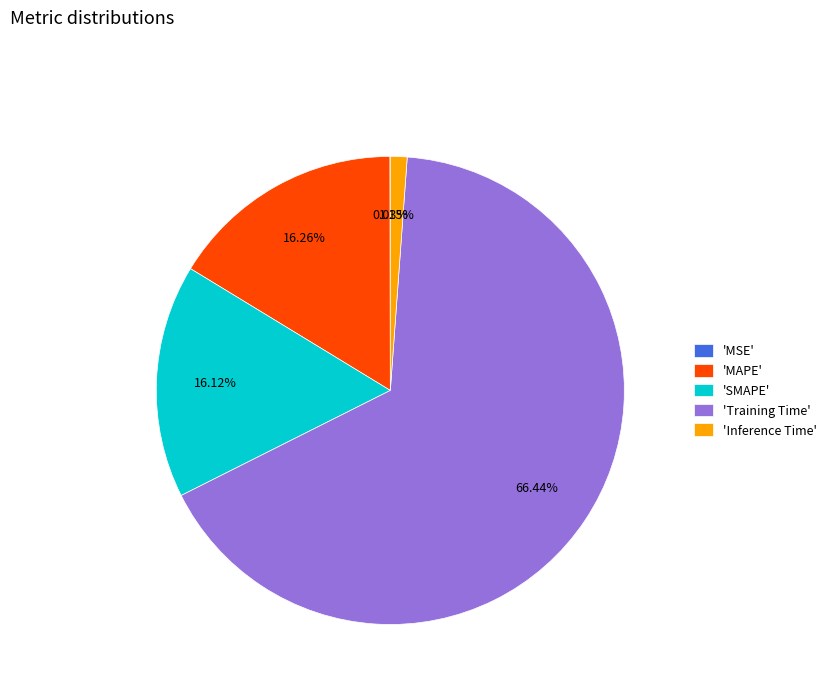

Which category accounts for the majority?

'Training Time'